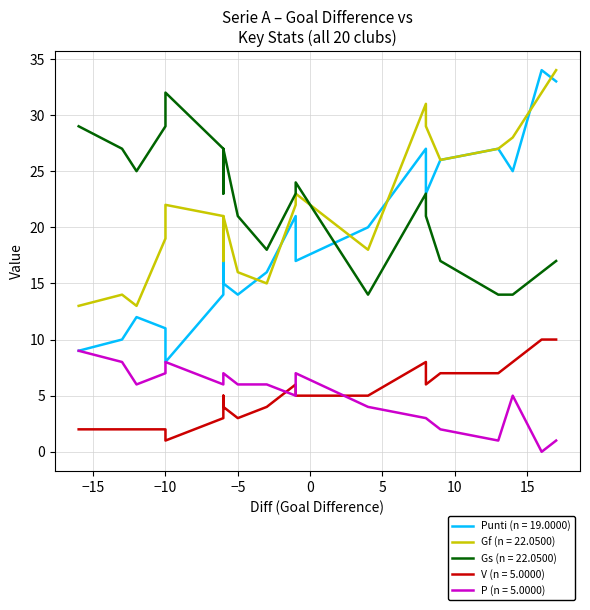

What is the difference between the maximum and second lowest values in the P series?

8